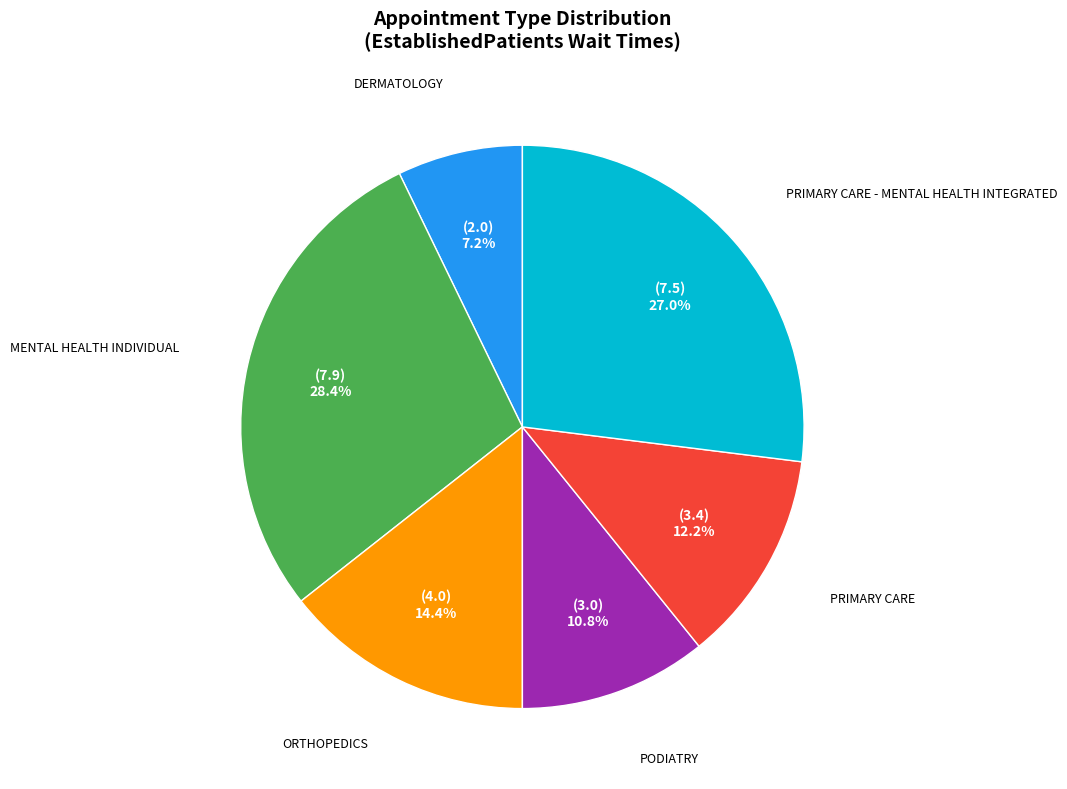

Is there any slice that represents more than half of the pie?

No